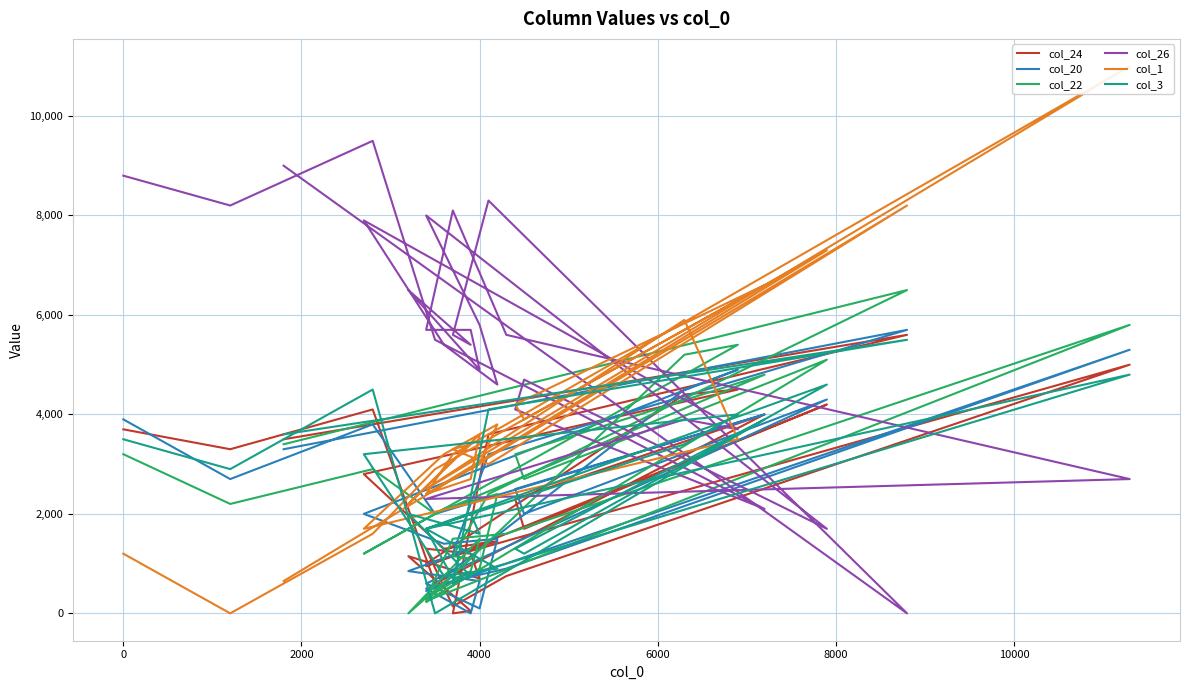

After their last crossing, which series has the higher values: col_24 or col_1?

col_24